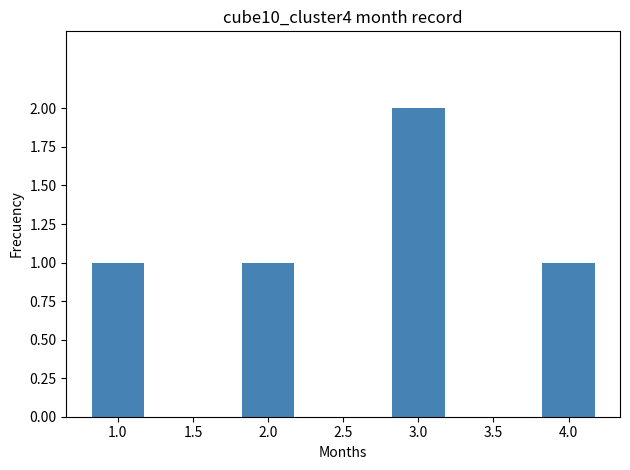

How many bars are there in total?

4